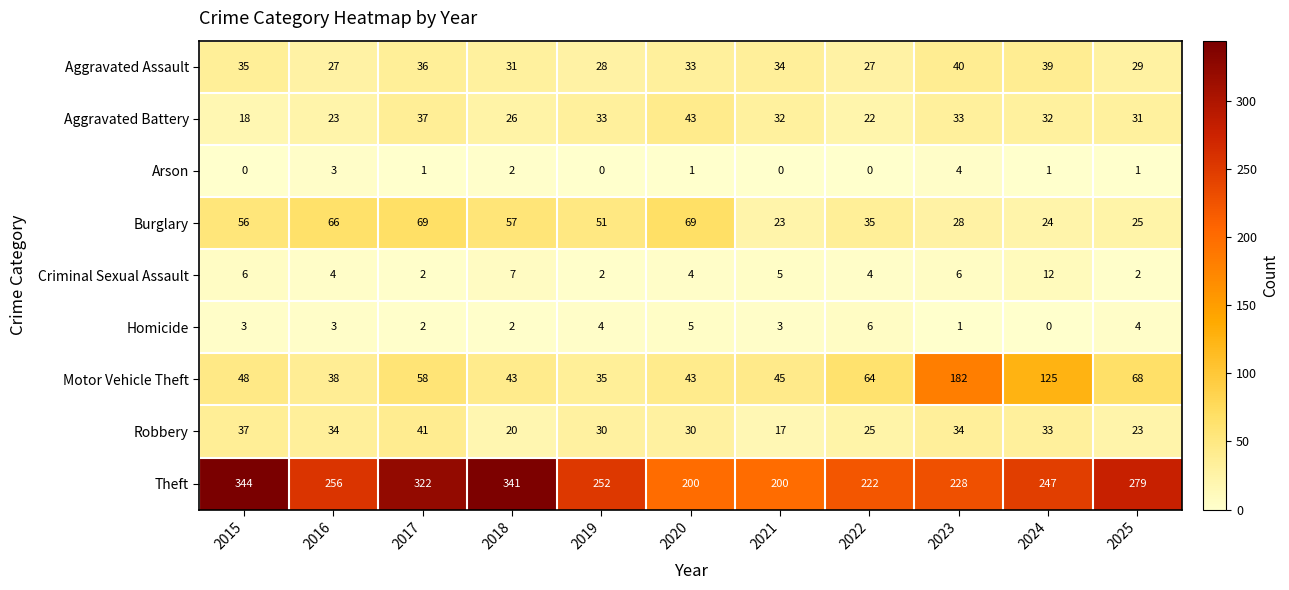

What is the average value of the Homicide series?

3